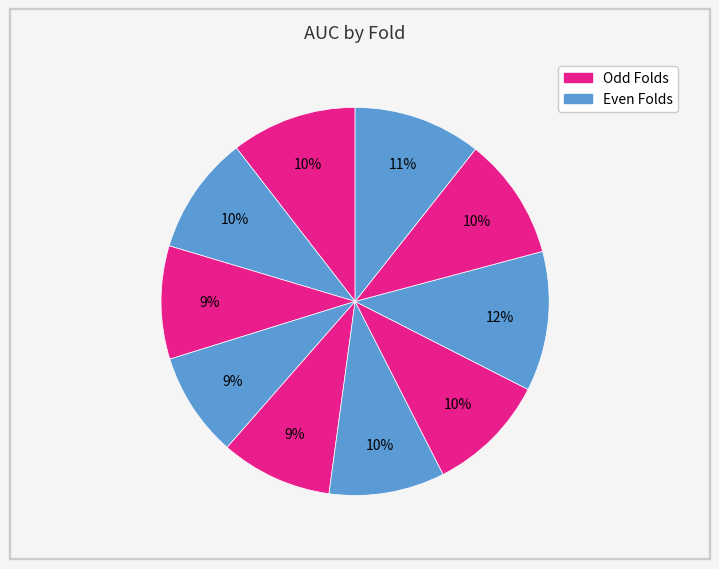

Which slice is the smallest?

4